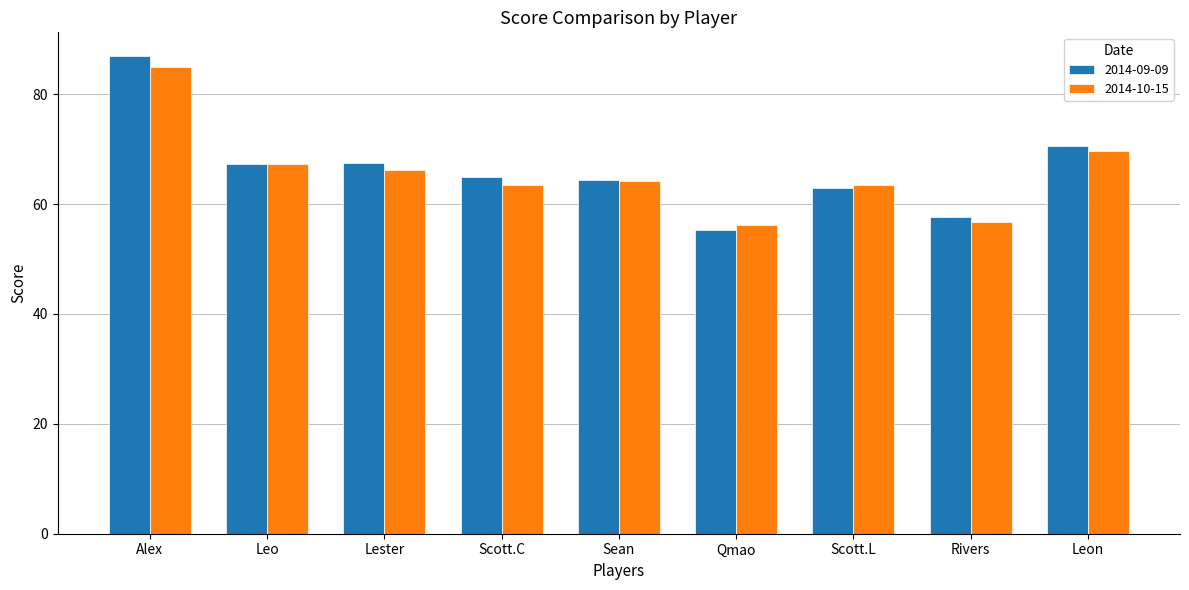

Is it true that 2014-10-15 equals 66.2 at Lester?

True